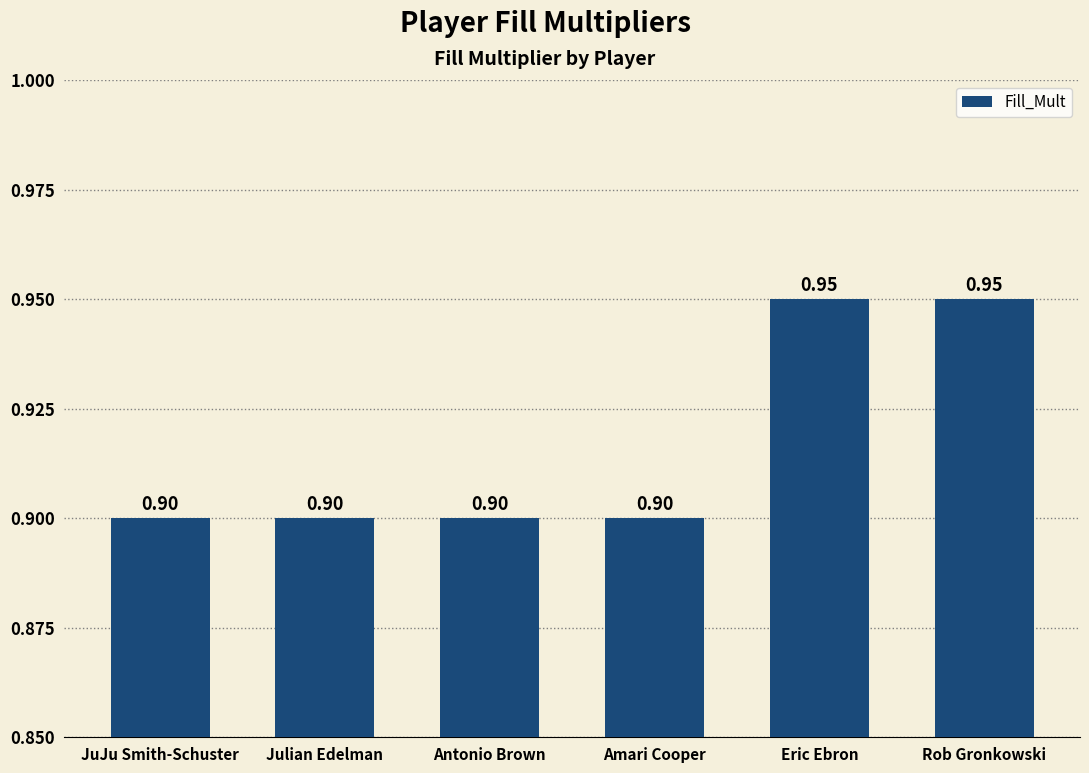

Count the number of data series in this chart.

1